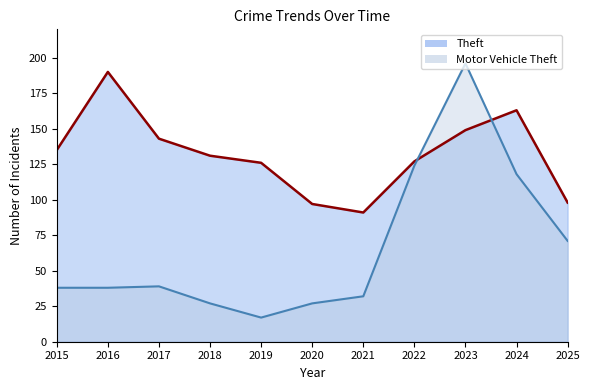

Which series has the largest total across all categories?

Theft